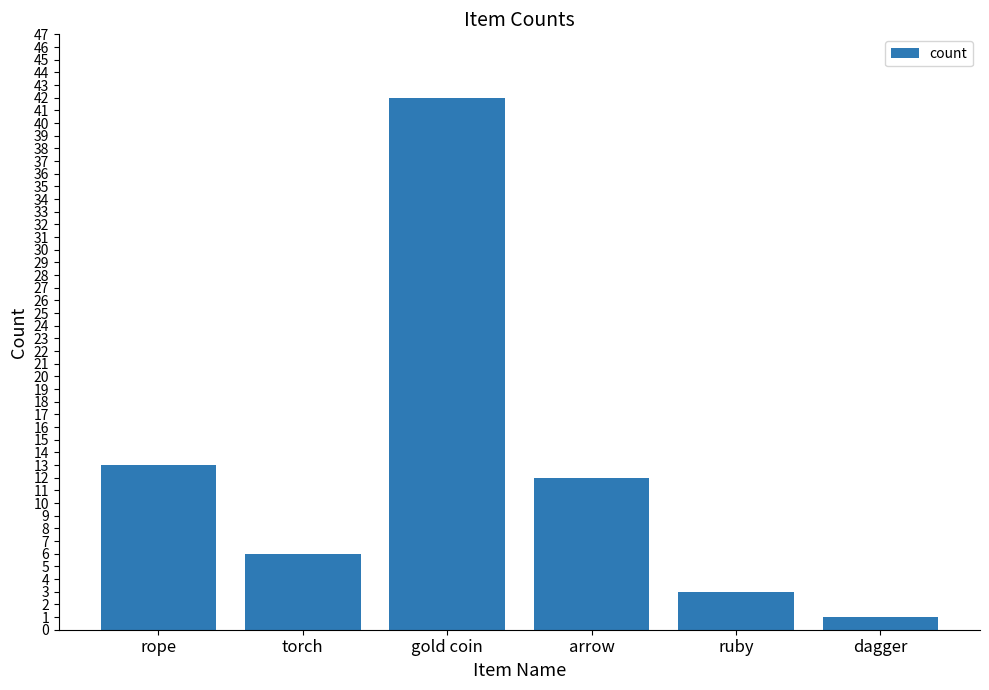

Reading right to left, what are all the values shown in this chart?

1	3	12	42	6	13